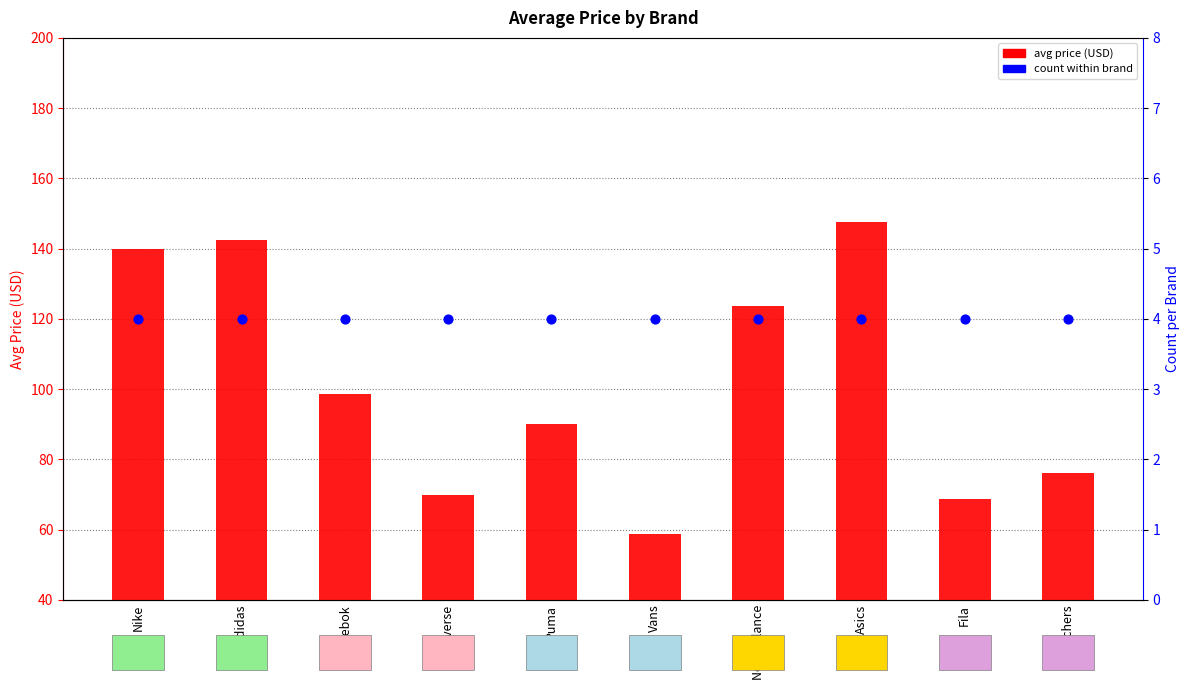

Which series contains the lowest Y value?

count within brand